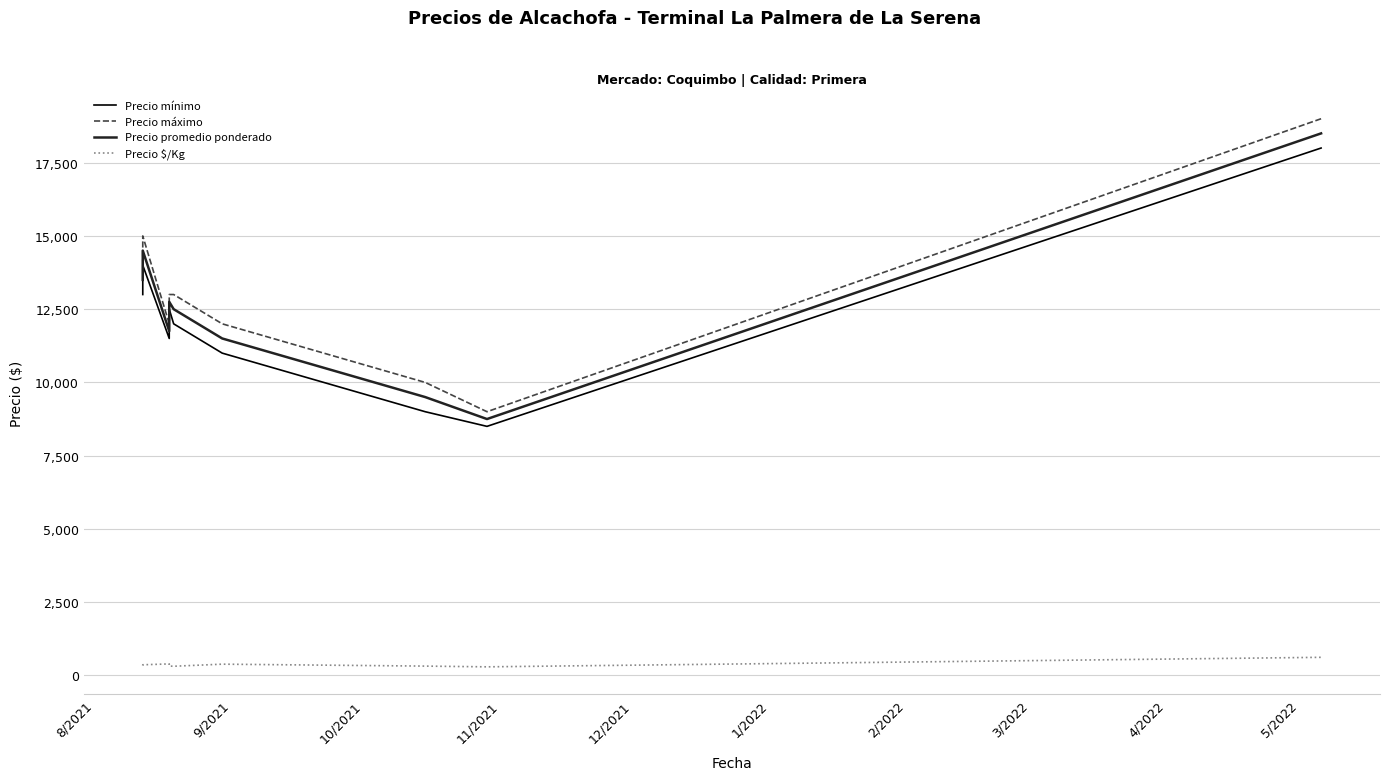

What are all the series names shown in the legend?

Precio mínimo, Precio máximo, Precio promedio ponderado, Precio $/Kg